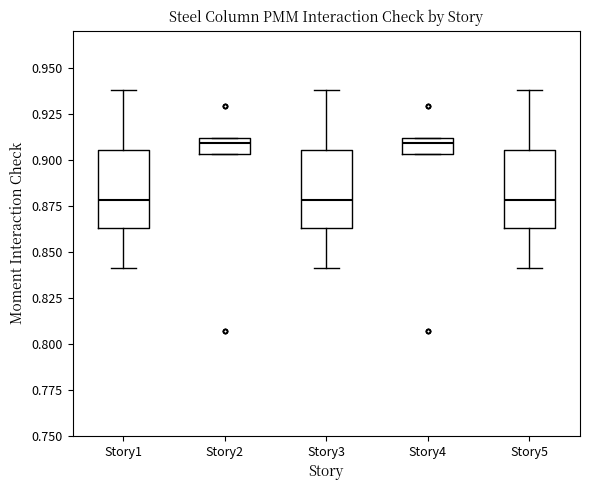

Reading left to right, transcribe this box plot: for each box, give where its median line is, the range the box spans, and where its two whiskers end, as read against the y-axis. The values are not printed on the chart, so give them approximately, as read against the axis.

Story1: median 0.880, box 0.865 to 0.905, whiskers 0.840 to 0.940
Story2: median 0.910 (just below the box's upper edge), box 0.905 to 0.910, whiskers 0.905 to 0.910
Story3: median 0.880, box 0.865 to 0.905, whiskers 0.840 to 0.940
Story4: median 0.910 (just below the box's upper edge), box 0.905 to 0.910, whiskers 0.905 to 0.910
Story5: median 0.880, box 0.865 to 0.905, whiskers 0.840 to 0.940